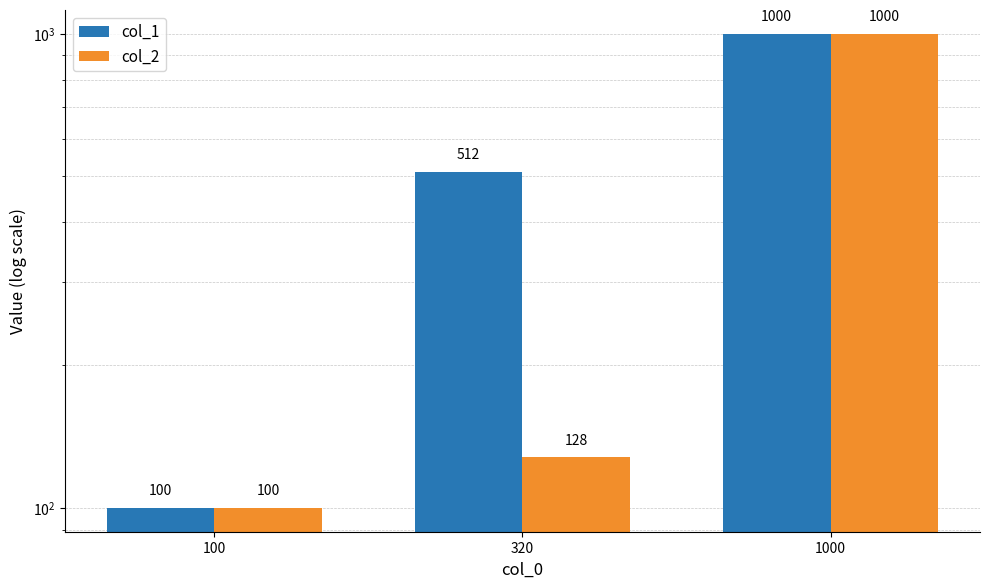

Which category has the highest value across all series?

1000